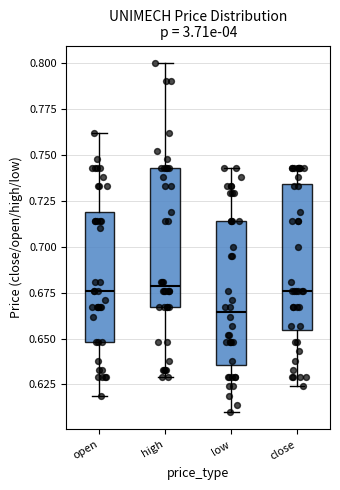

Reading left to right, transcribe this box plot: for each box, give where its median line is, the range the box spans, and where its two whiskers end, as read against the y-axis. The values are not printed on the chart, so give them approximately, as read against the axis.

open: median 0.675, box 0.650 to 0.720, whiskers 0.620 to 0.760
high: median 0.680, box 0.665 to 0.745, whiskers 0.630 to 0.800
low: median 0.665, box 0.635 to 0.715, whiskers 0.610 to 0.745
close: median 0.675, box 0.655 to 0.735, whiskers 0.625 to 0.745